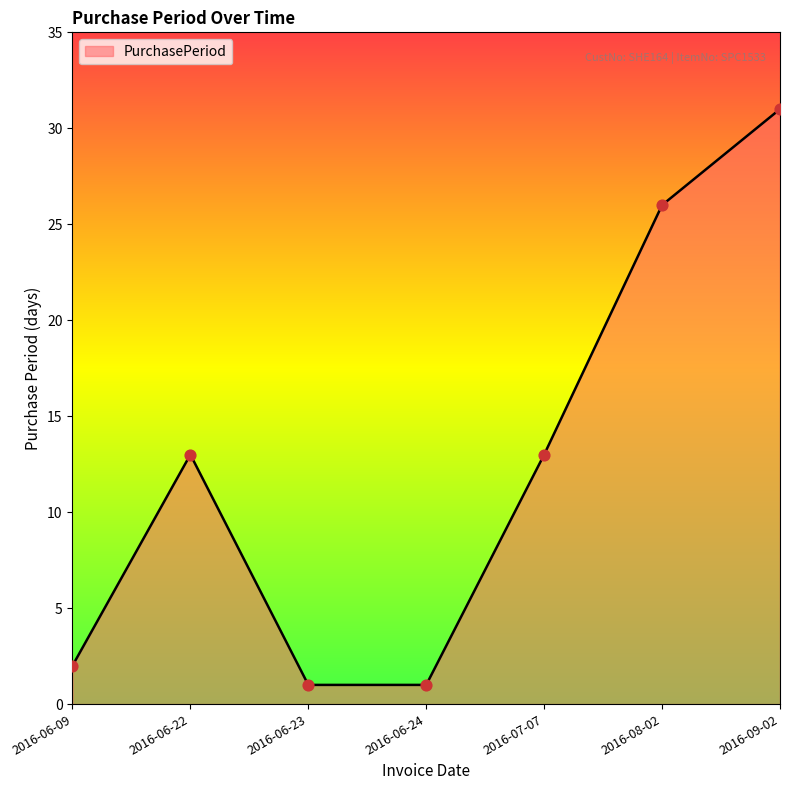

What is the ratio of the value at 2016-08-02 to the value at 2016-06-24?

26.0